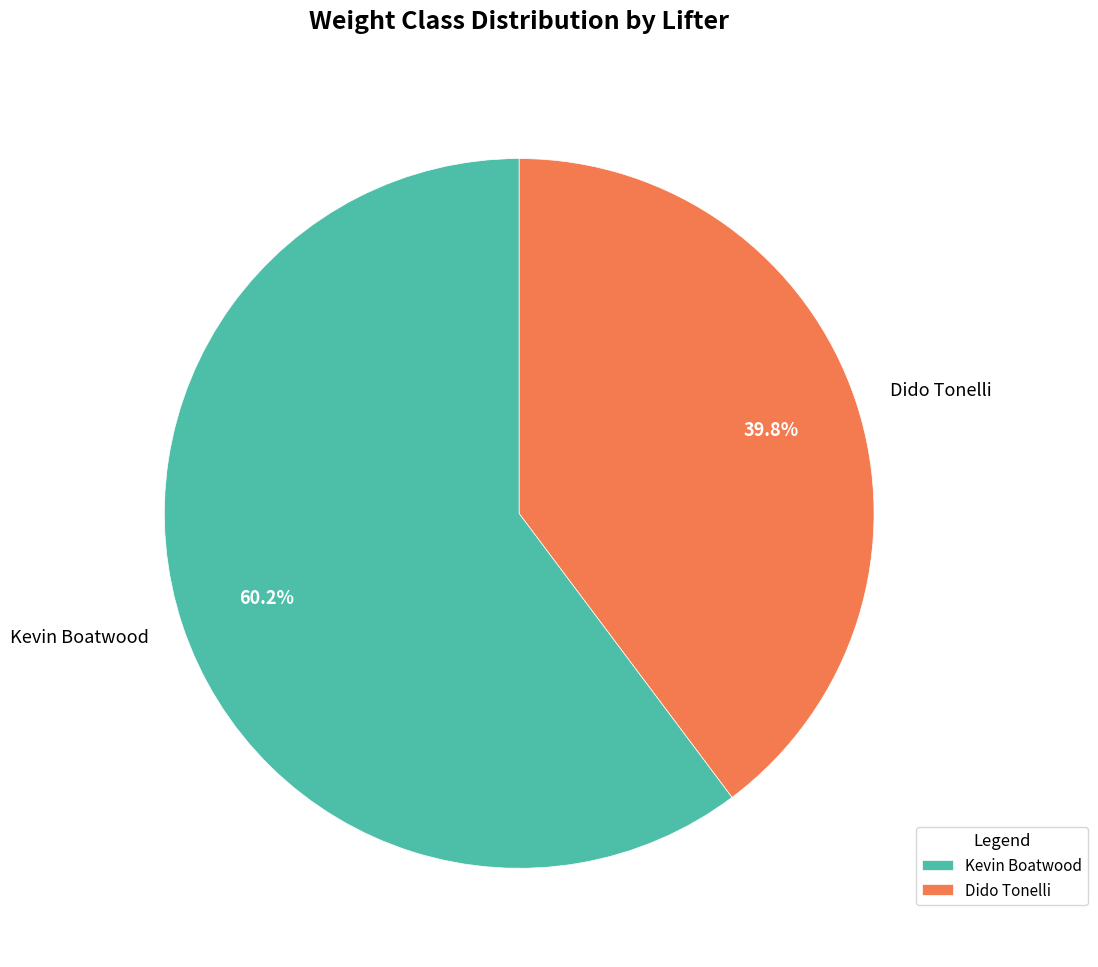

How many segments does this pie chart have?

2